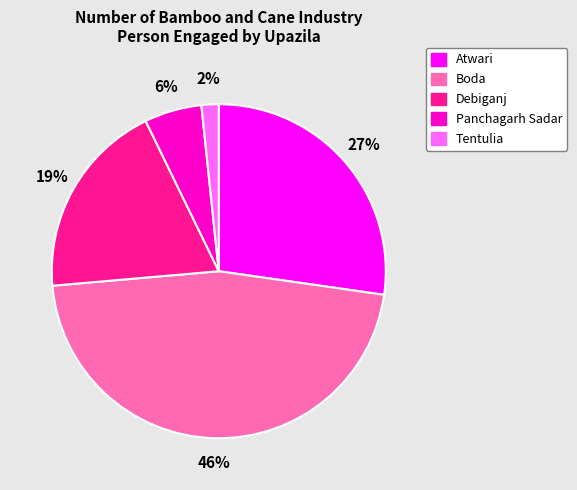

The Tentulia slice represents 2% of the pie. True or false?

True